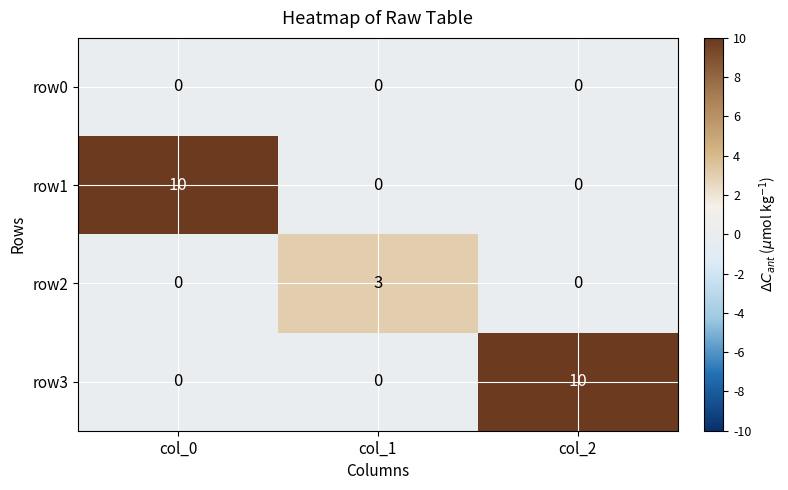

At how many categories does at least one series exceed 1?

3